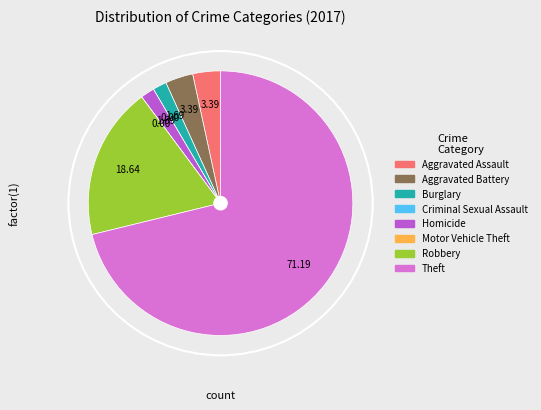

What is the largest slice in the pie chart?

Theft